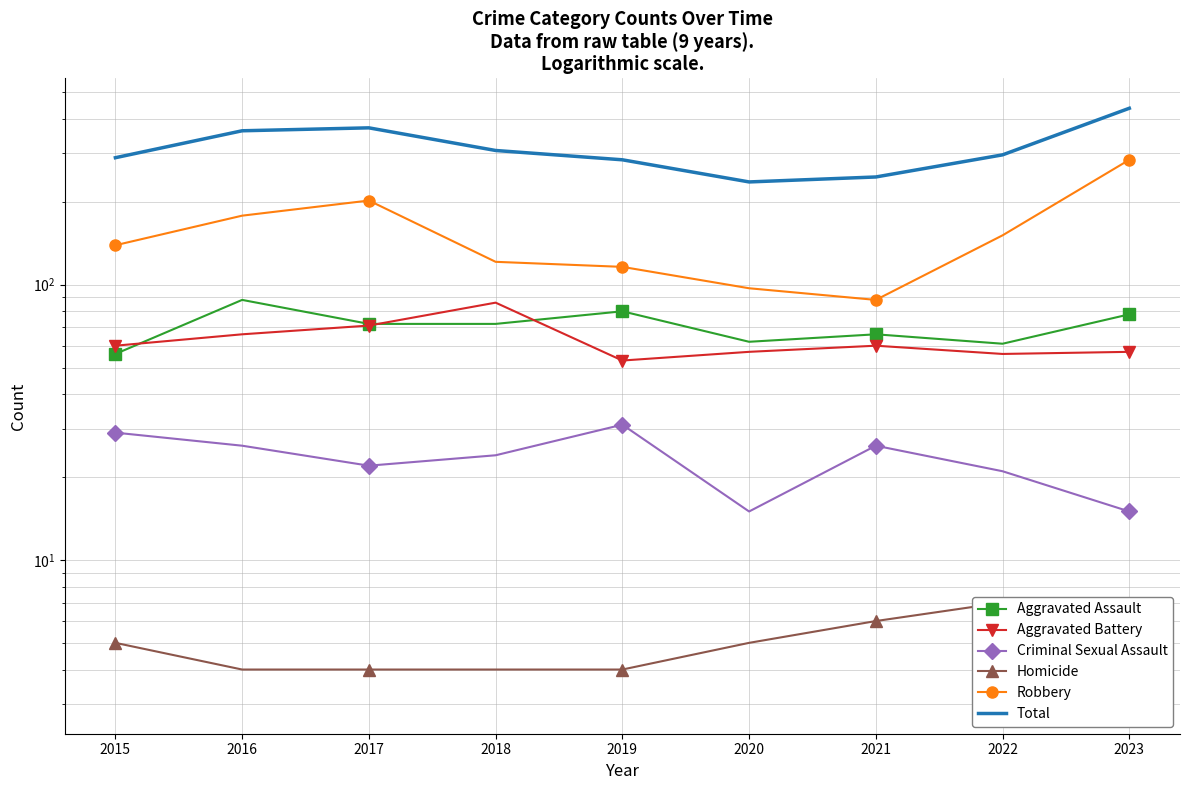

Which has a higher value, 2019 or 2020?

2019